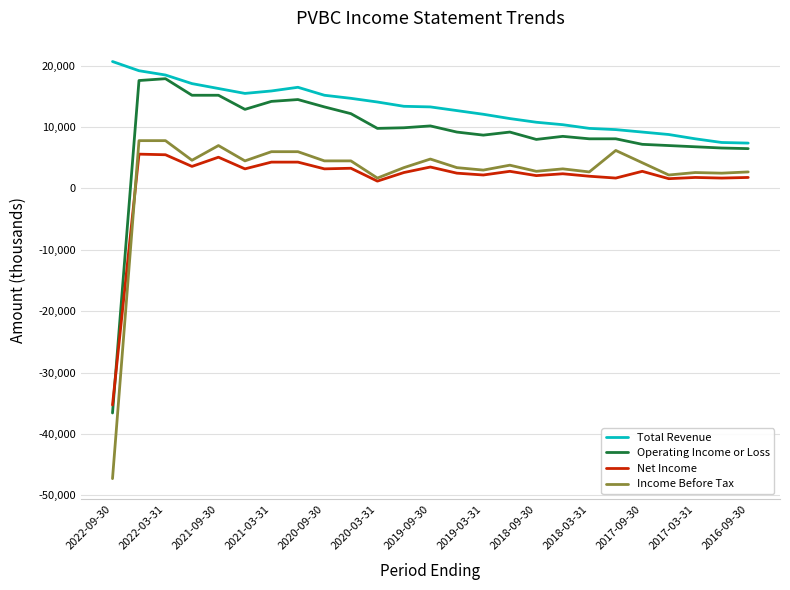

What is the greatest value displayed?

20700